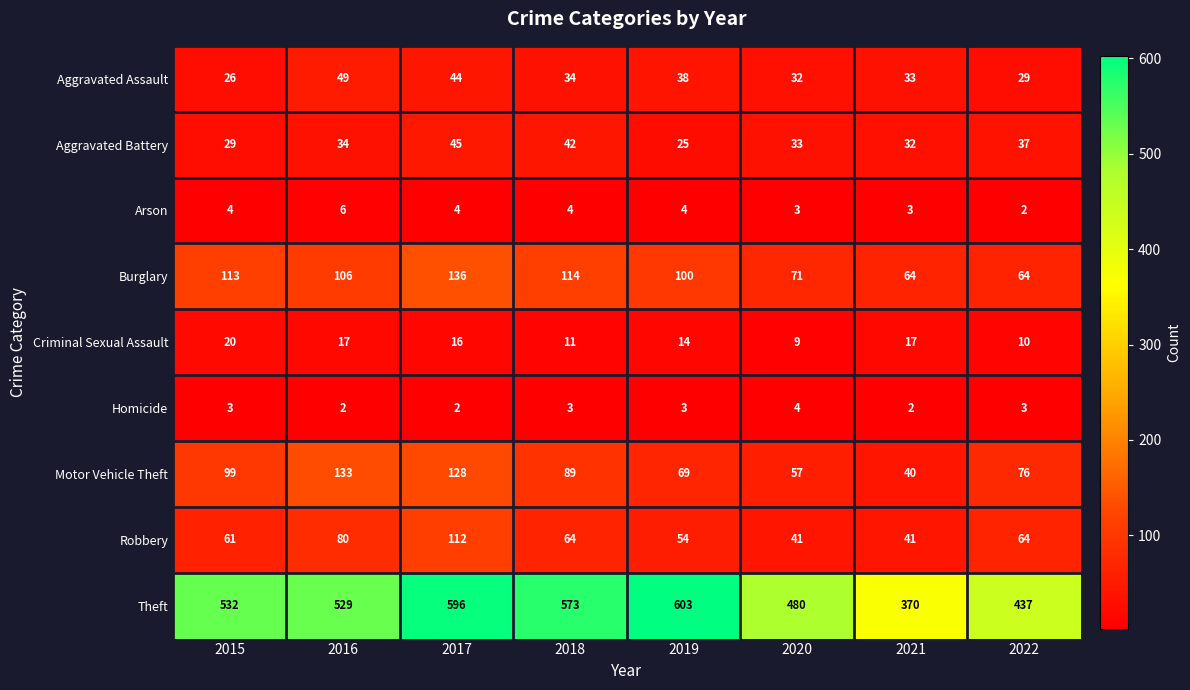

What is the average value of the Aggravated Battery series?

35